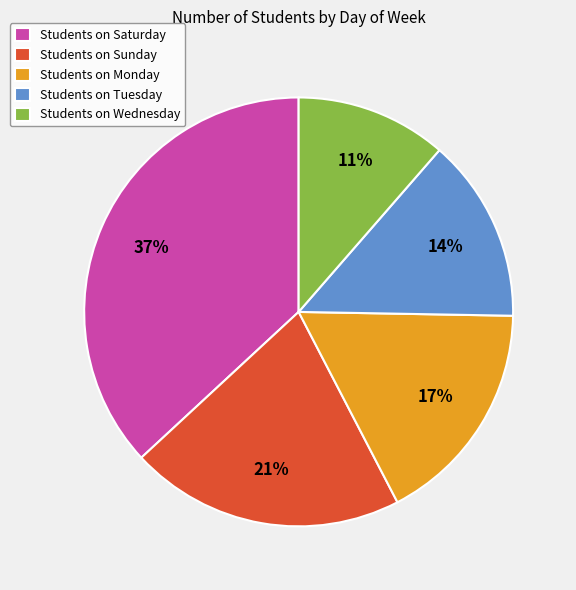

How many segments does this pie chart have?

5